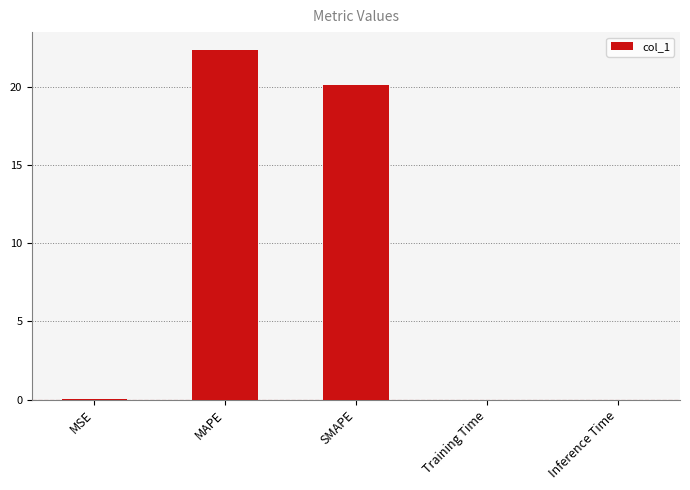

The value at Inference Time is 0.0. True or false?

True